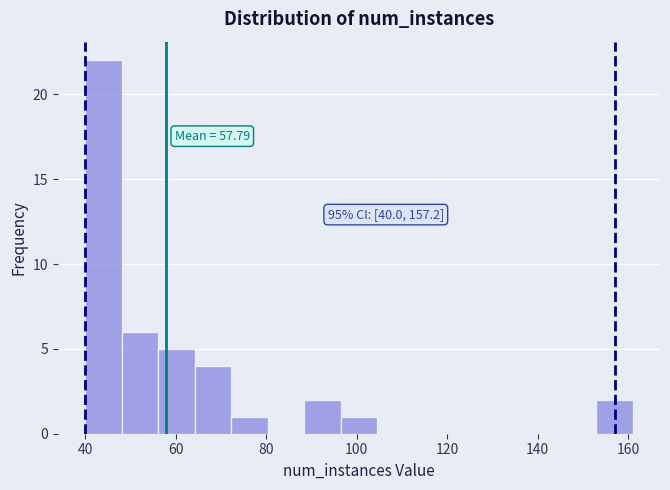

Which range on the x-axis has the tallest bar?

40 to 48